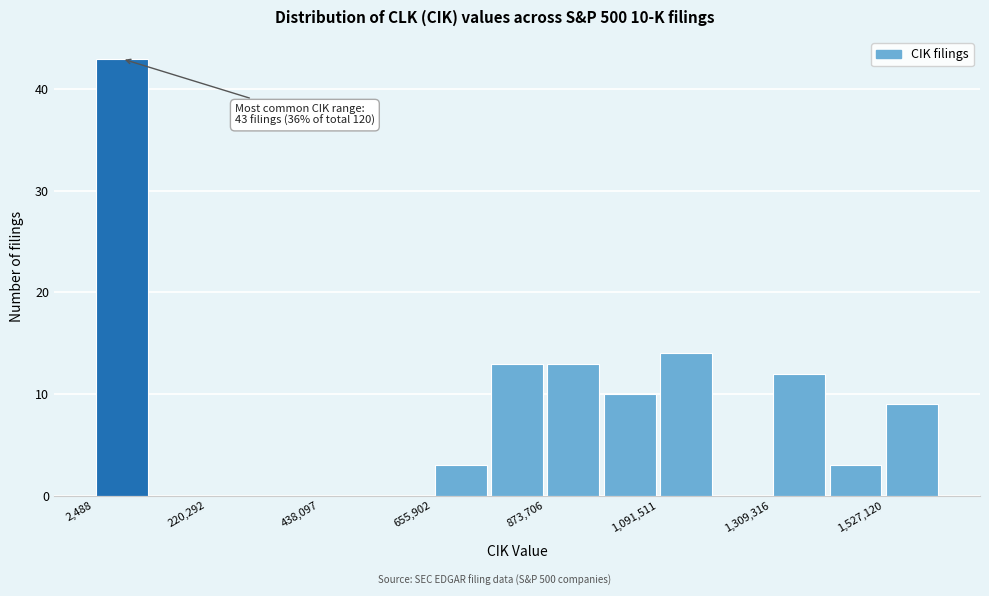

Around what value on the x-axis is the tallest bar? Give the approximate position of its centre, as read against the axis.

50000